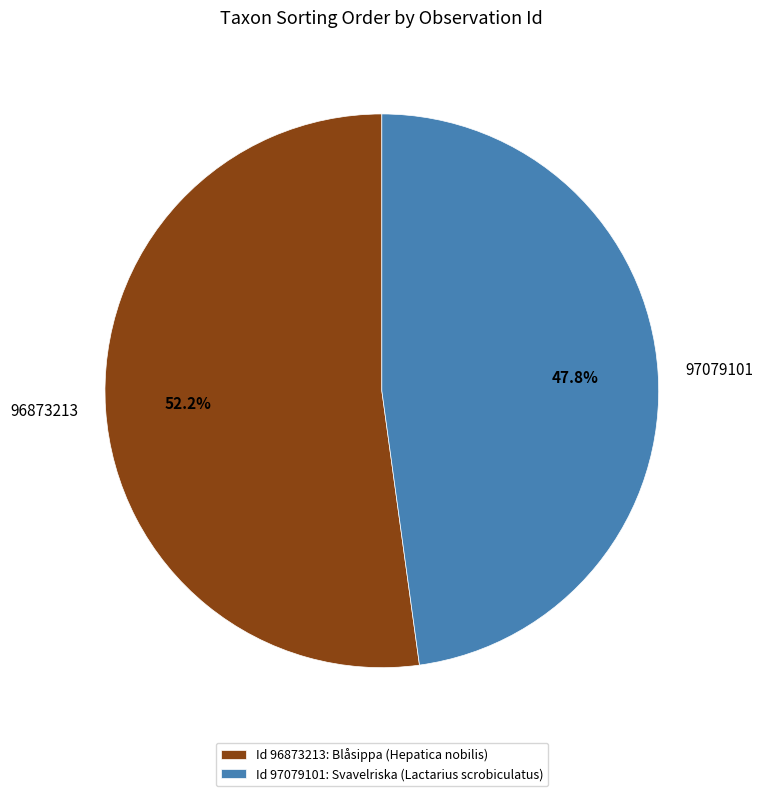

To the nearest percent, what is the combined percentage of 97079101 and 96873213?

100%